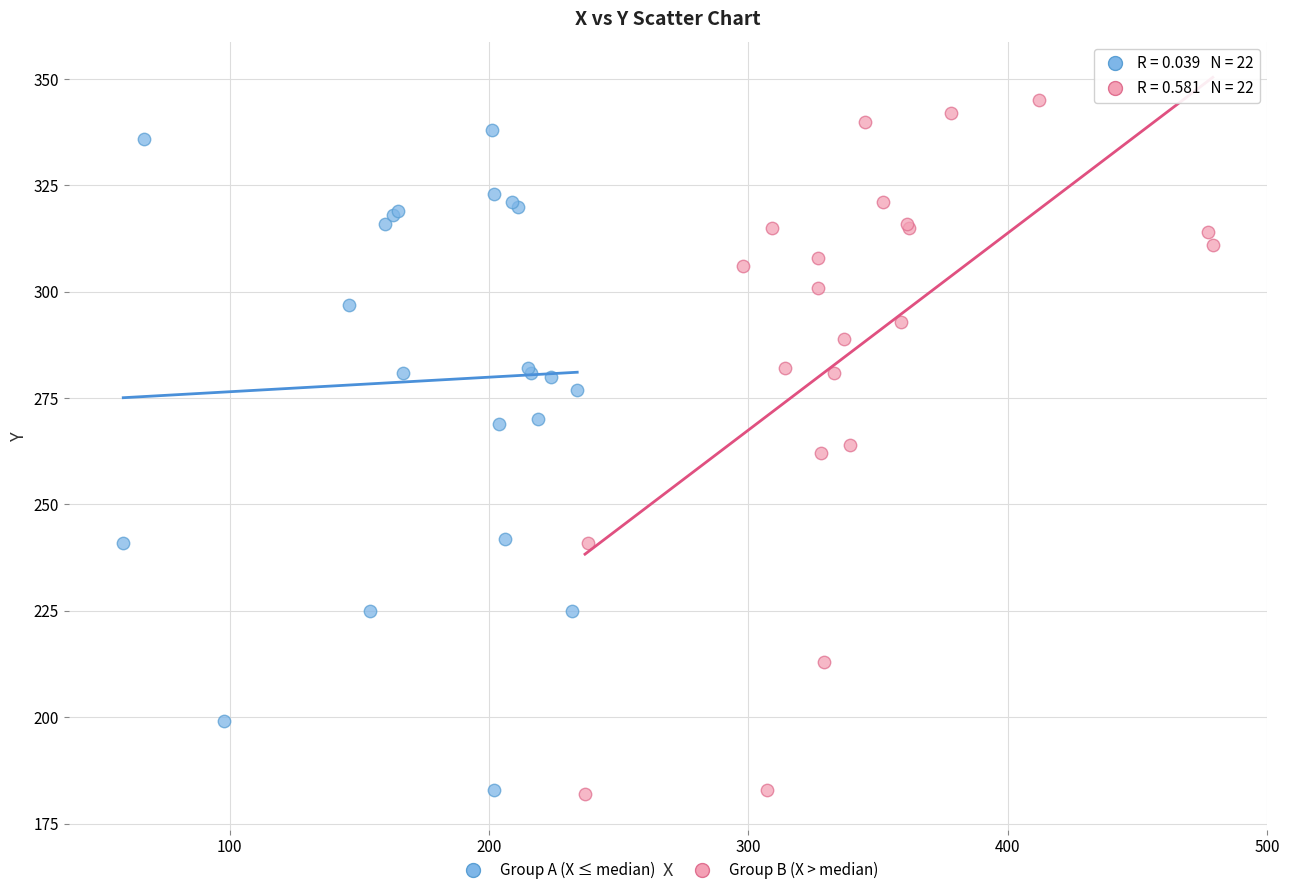

Which series has the largest Y range (max minus min)?

Group B (X > median)